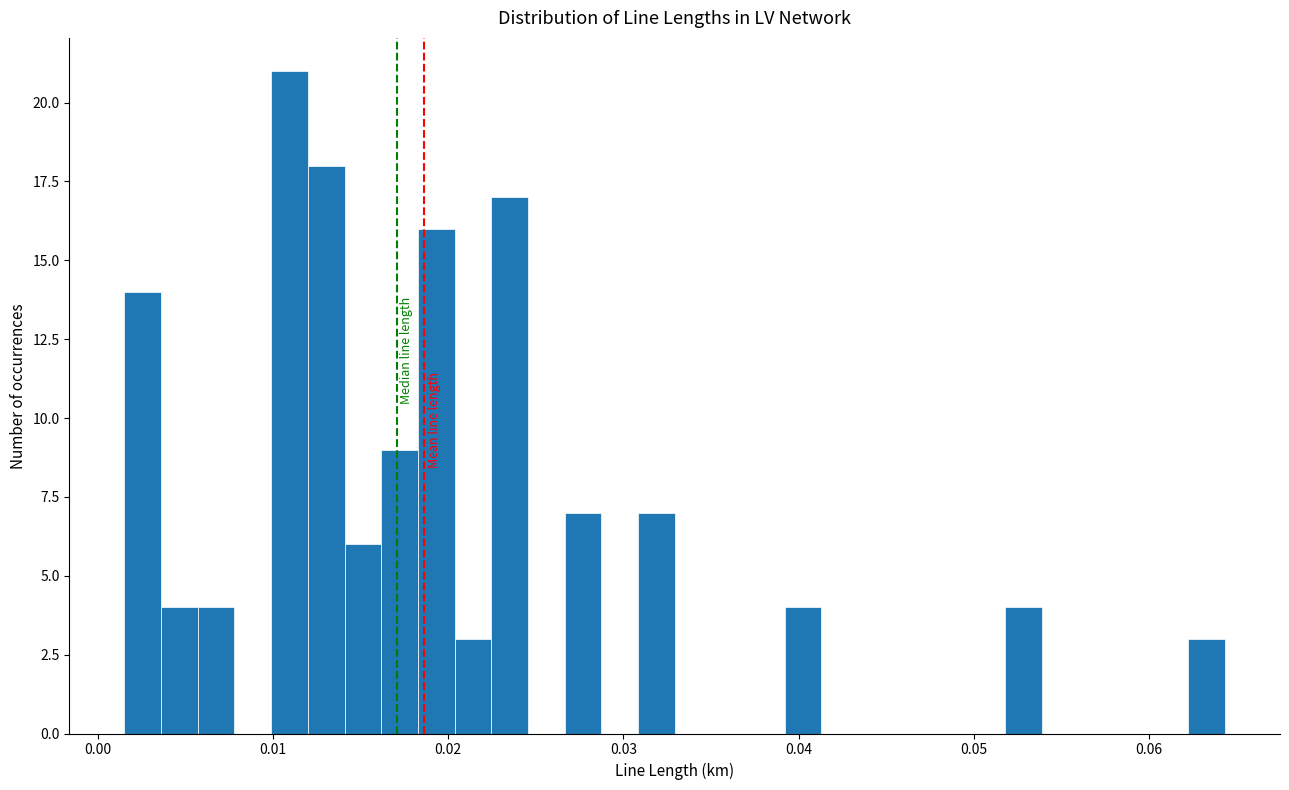

Around what value on the x-axis is the tallest bar? Give the approximate position of its centre, as read against the axis.

0.011